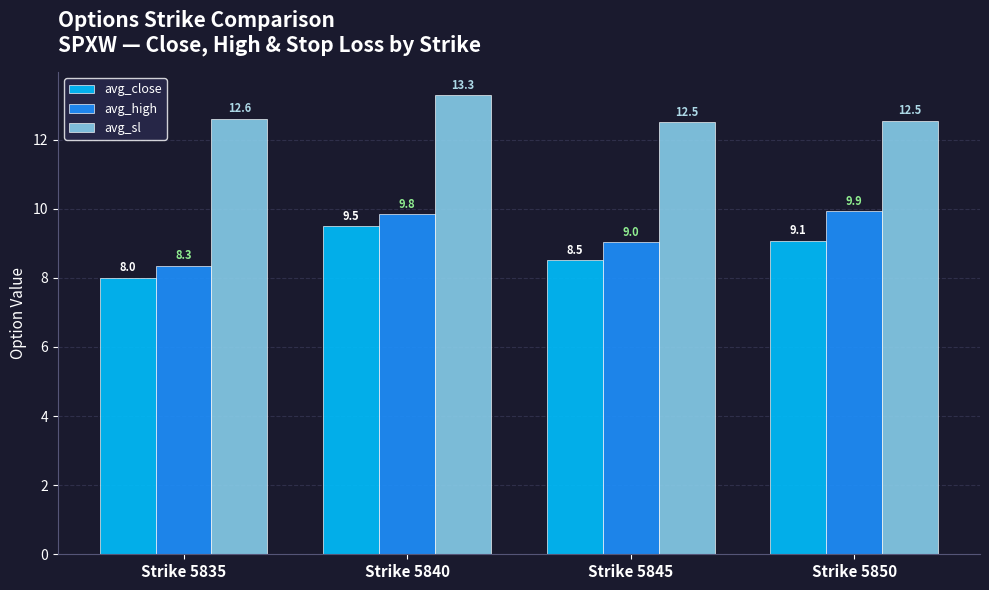

Is the value of avg_close at Strike 5845 greater than the value of avg_high at Strike 5850?

No